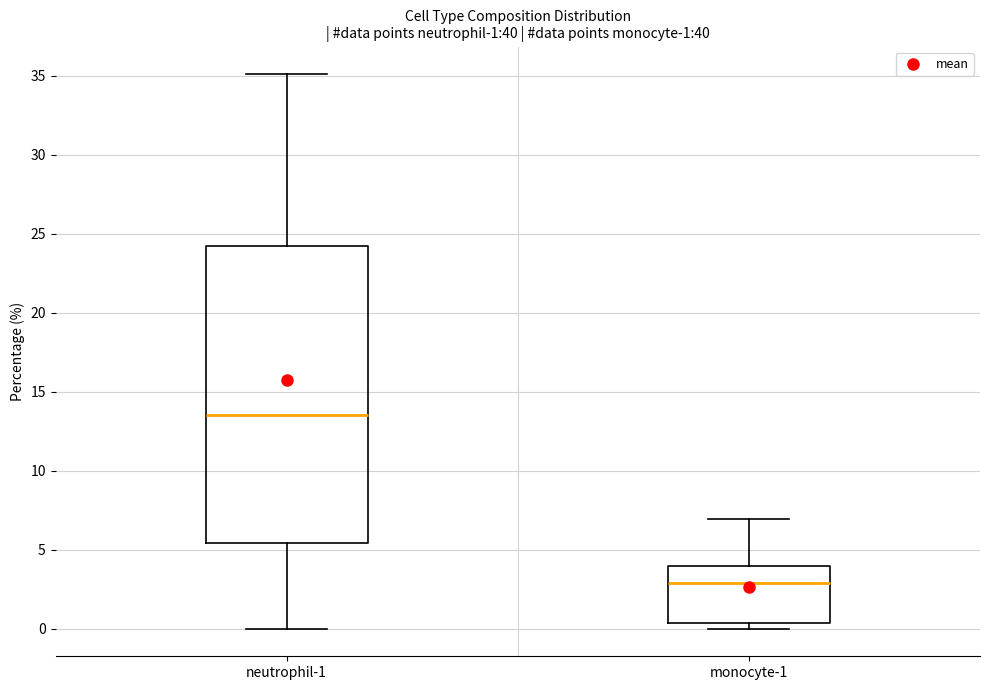

Which box is the tallest, from its lower edge to its upper edge?

neutrophil-1